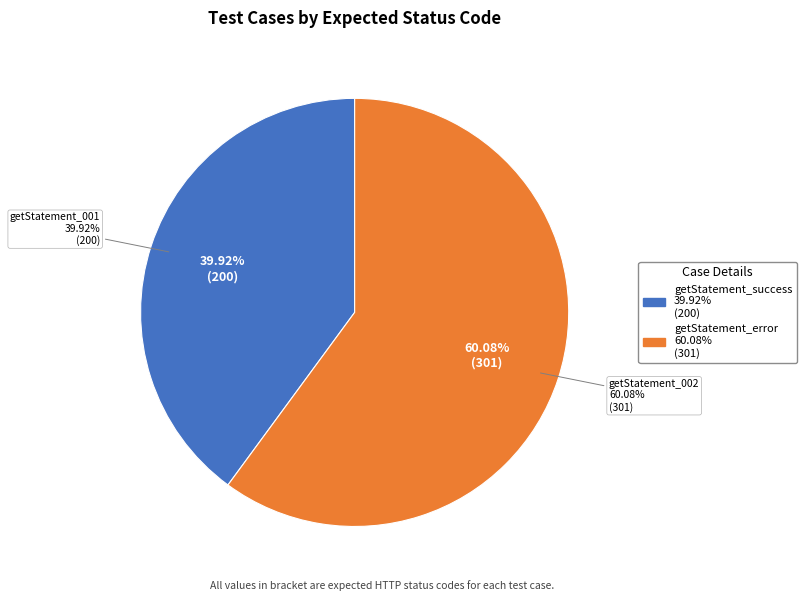

What is the total percentage of getStatement_001 and getStatement_002?

100.0%